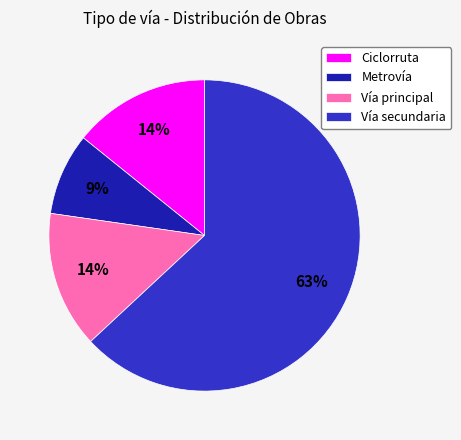

Do Vía secundaria and Ciclorruta together represent more than half of the pie?

Yes